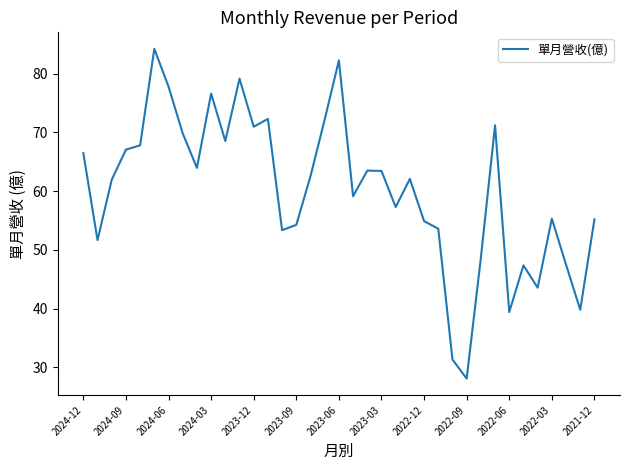

What is the maximum value shown in the chart?

84.2